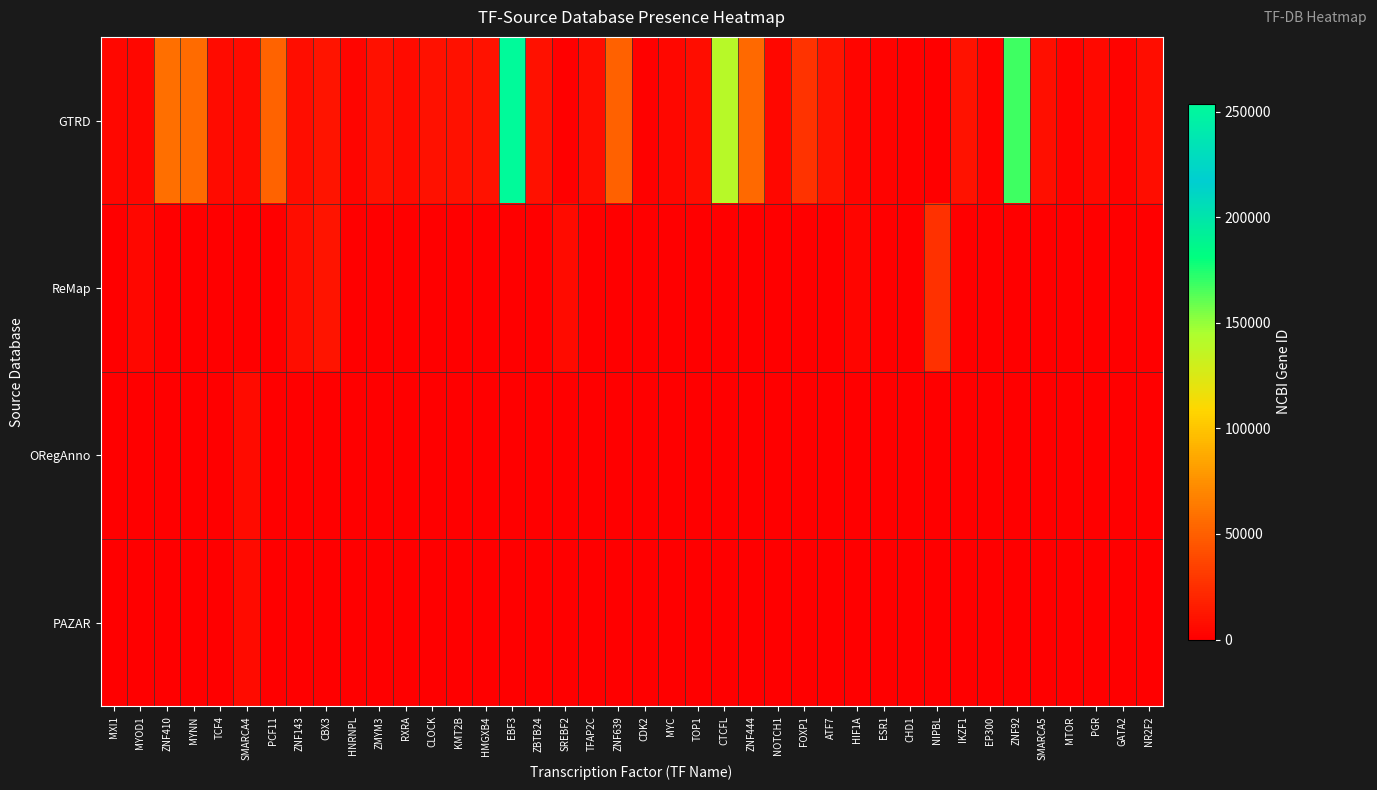

At how many categories does at least one series exceed 241322?

1